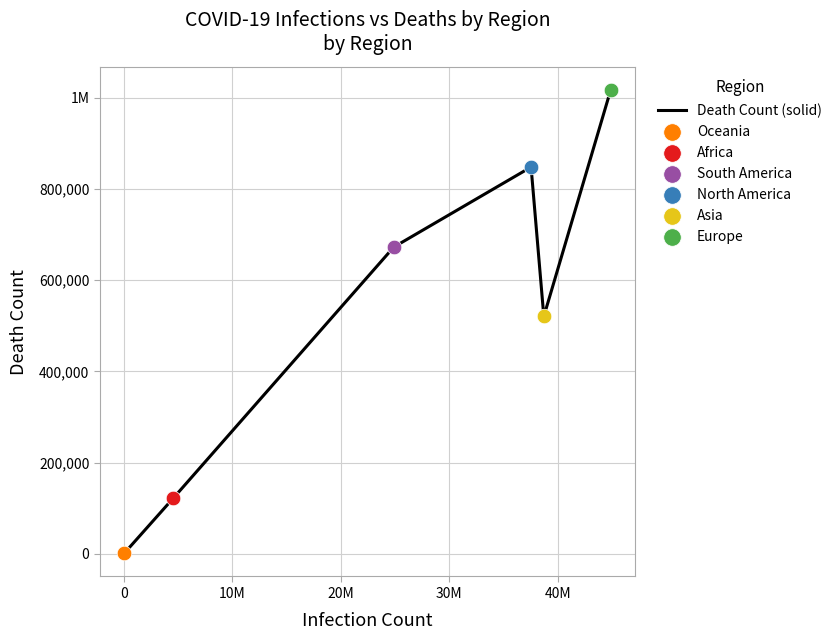

Does the chart have visible grid lines?

Yes